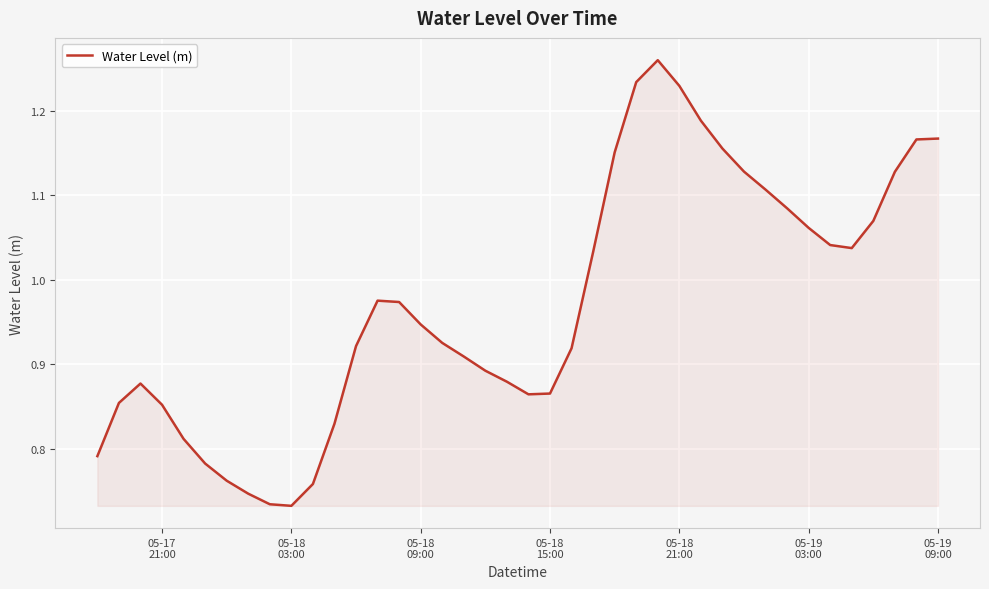

What is the difference between the maximum and minimum values?

0.5